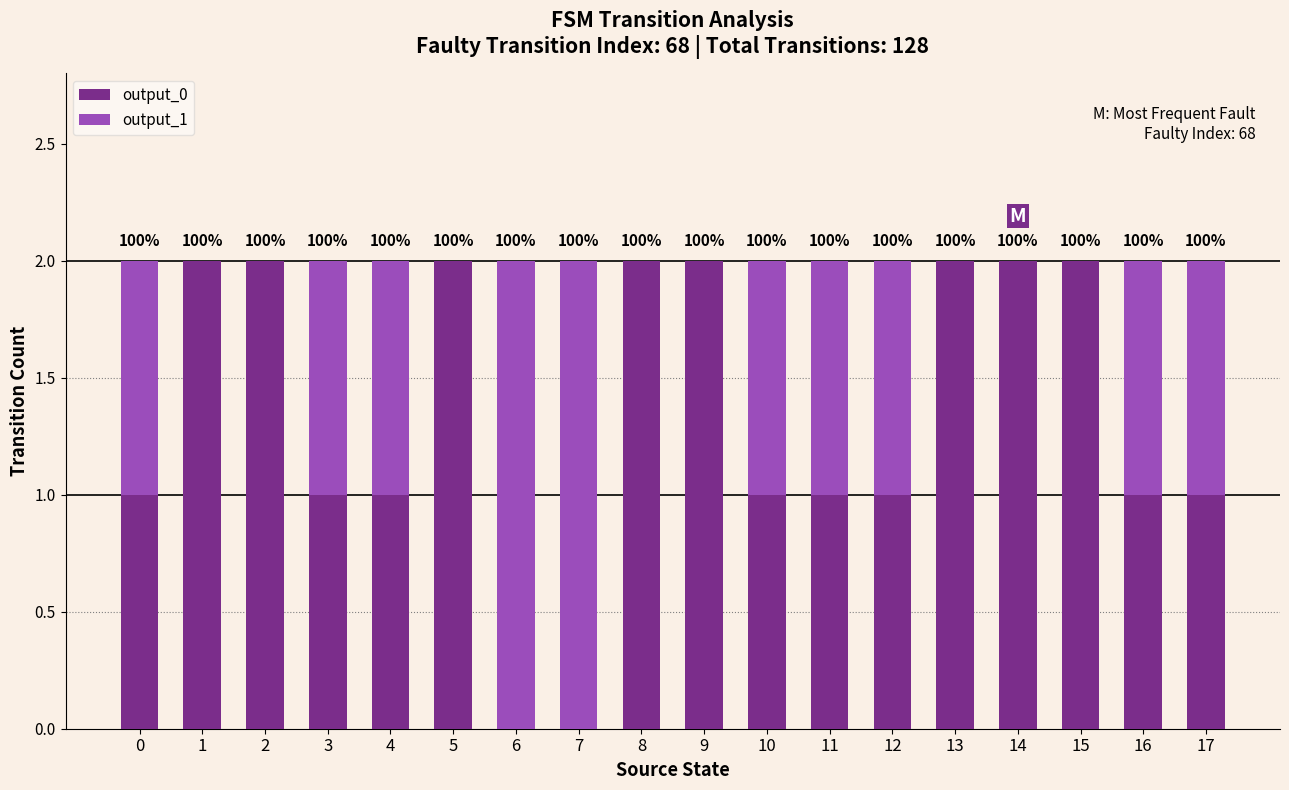

True or false: output_0 has a value of 3 at 8.

False